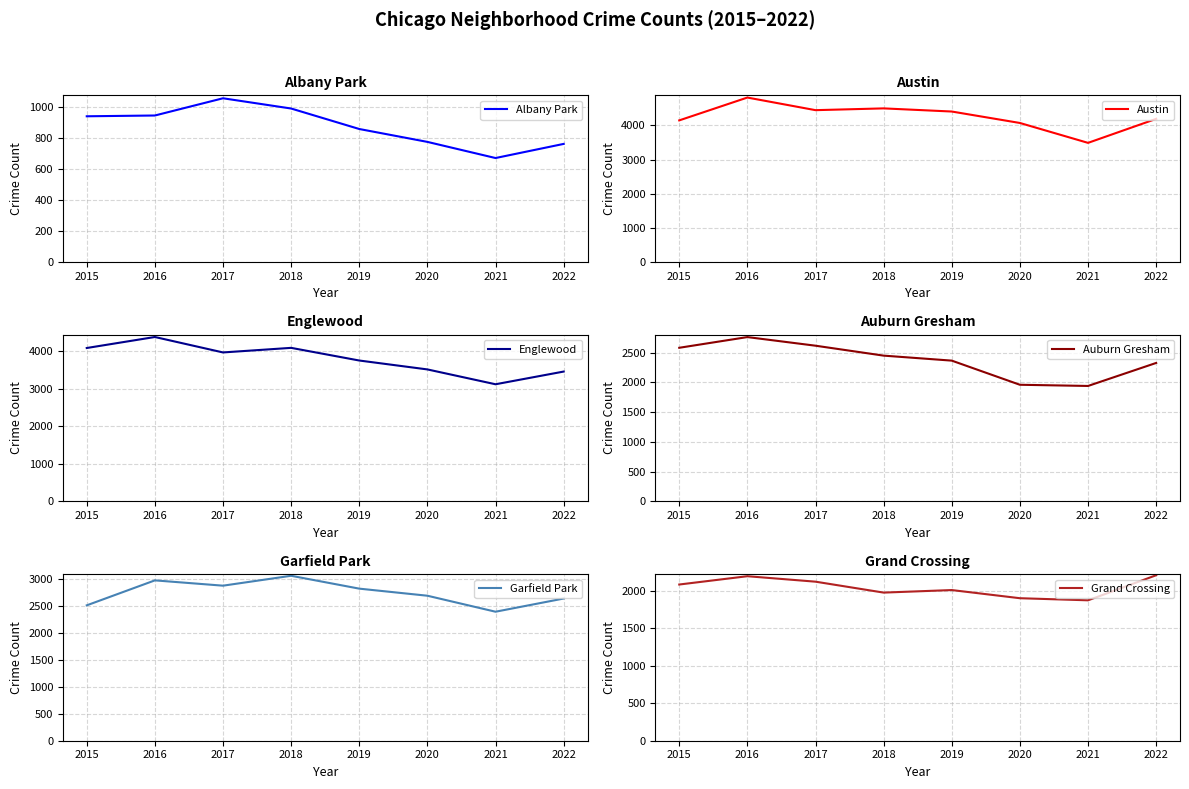

At which category does the chart reach its minimum across all series?

2021